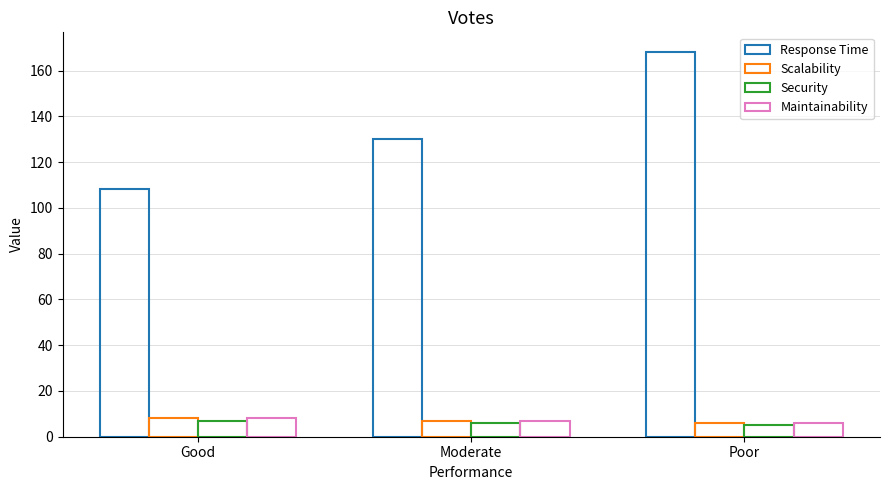

Which has a higher value, Good or Poor?

Poor